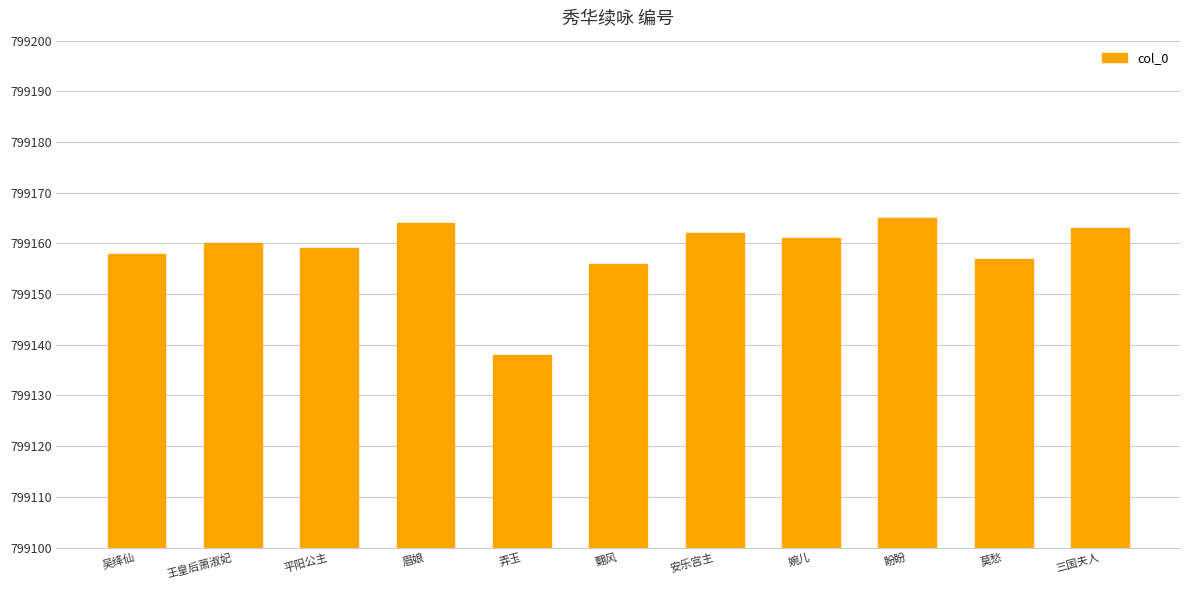

Reading left to right, extract all data points from this chart.

吴绛仙=799158	王皇后萧淑妃=799160	平阳公主=799159	眉娘=799164	弄玉=799138	翾风=799156	安乐宫主=799162	婉儿=799161	盼盼=799165	莫愁=799157	三国夫人=799163